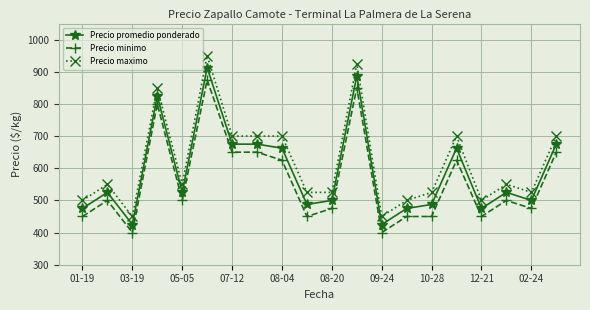

Rank the series by their average value, from lowest to highest.

Precio minimo, Precio promedio ponderado, Precio maximo